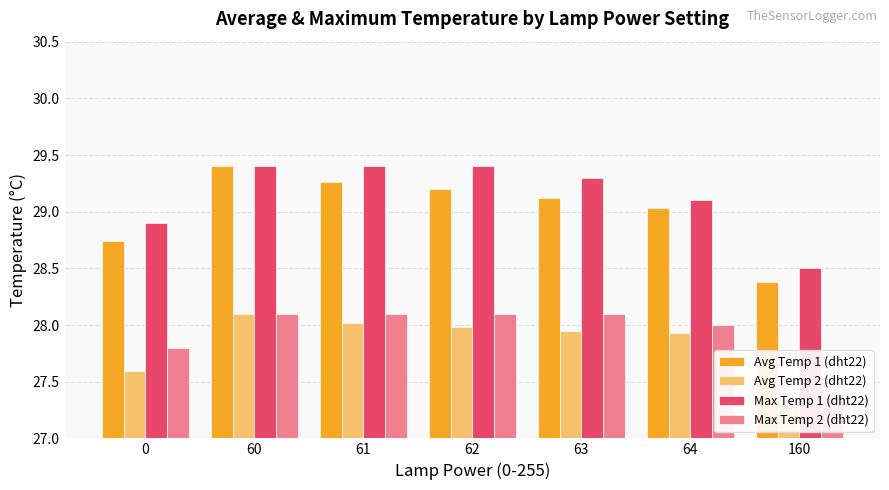

Between 60 and 64, which series saw the biggest shift?

Avg Temp 1 (dht22)